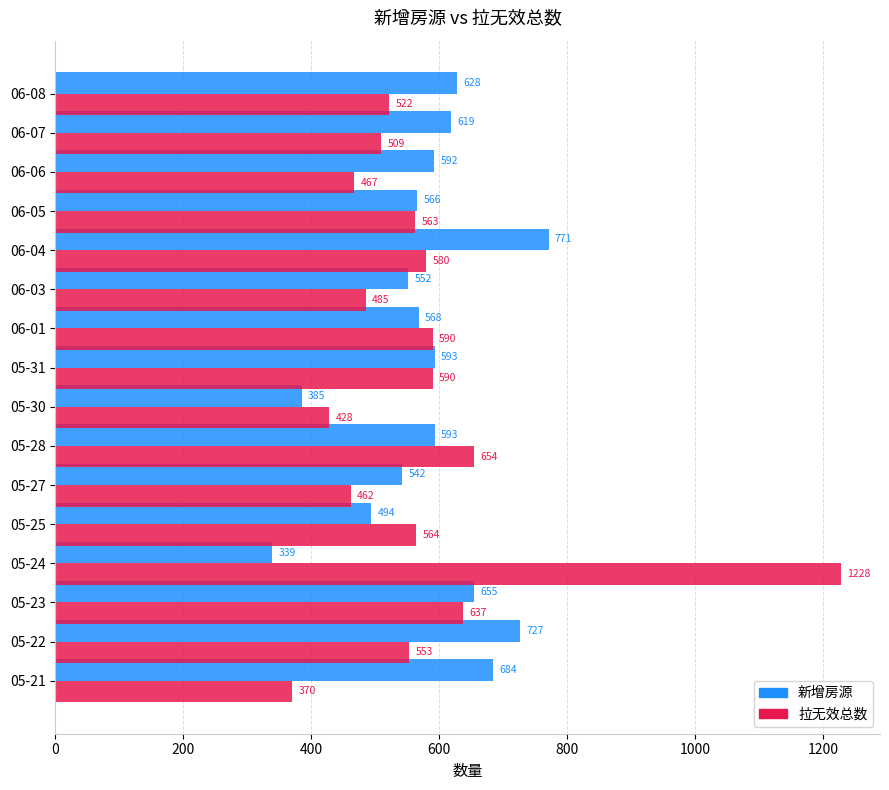

What is the average value of the 新增房源 series?

582